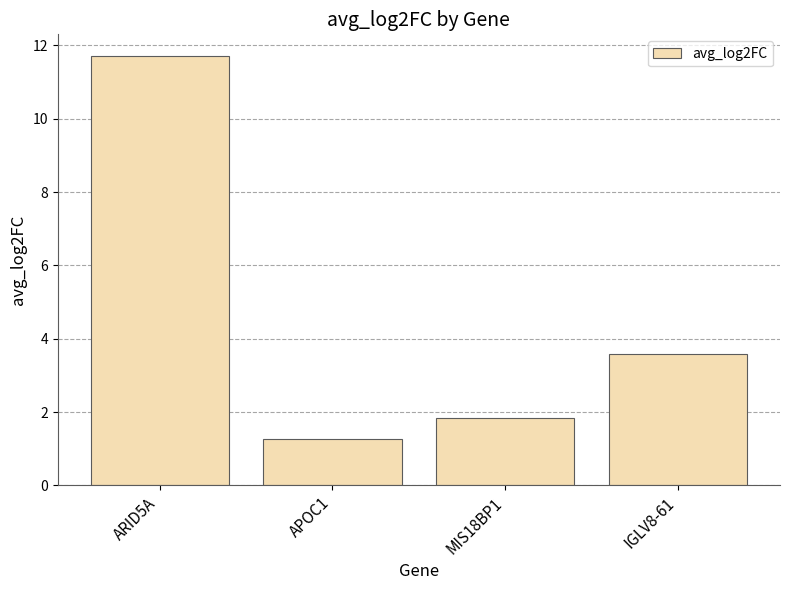

What is the value of the 1st bar from the left?

11.7